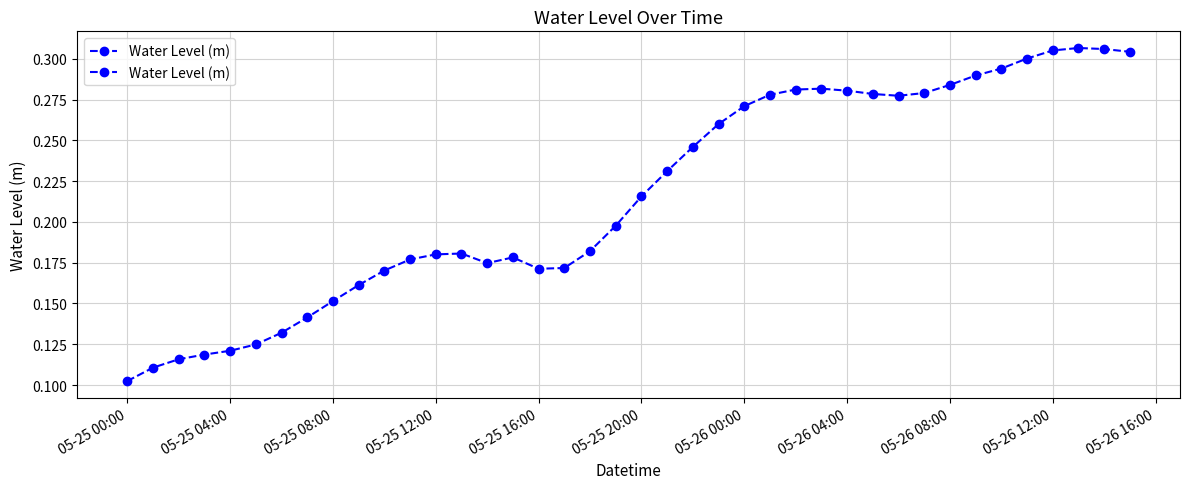

Reading left to right, what are all the values shown in this chart?

0.1	0.1	0.1	0.1	0.1	0.1	0.1	0.1	0.2	0.2	0.2	0.2	0.2	0.2	0.2	0.2	0.2	0.2	0.2	0.2	0.2	0.2	0.2	0.3	0.3	0.3	0.3	0.3	0.3	0.3	0.3	0.3	0.3	0.3	0.3	0.3	0.3	0.3	0.3	0.3